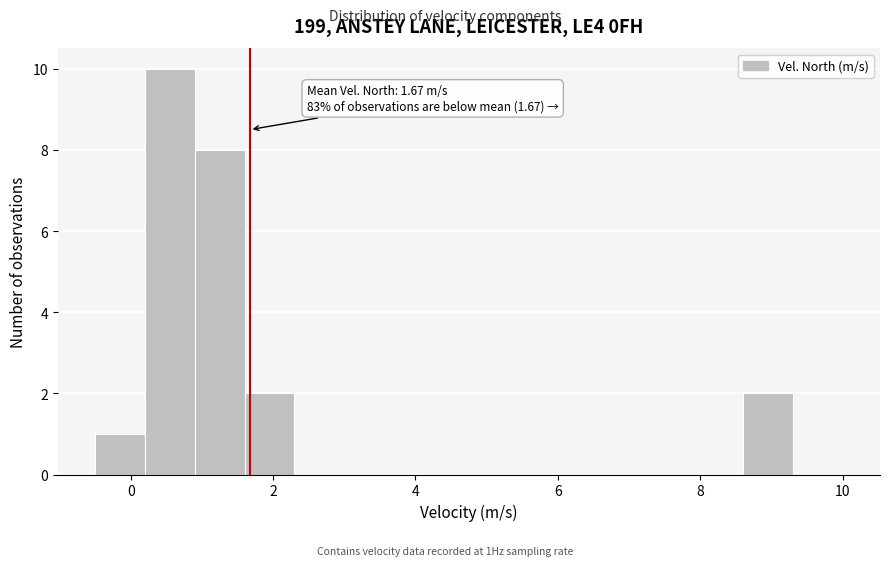

Around what value on the x-axis is the tallest bar? Give the approximate position of its centre, as read against the axis.

0.6